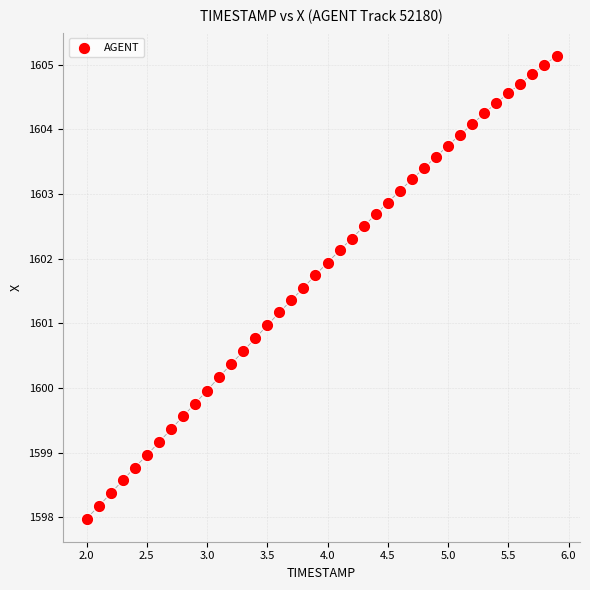

What is the range of Y values (max minus min)?

7.2